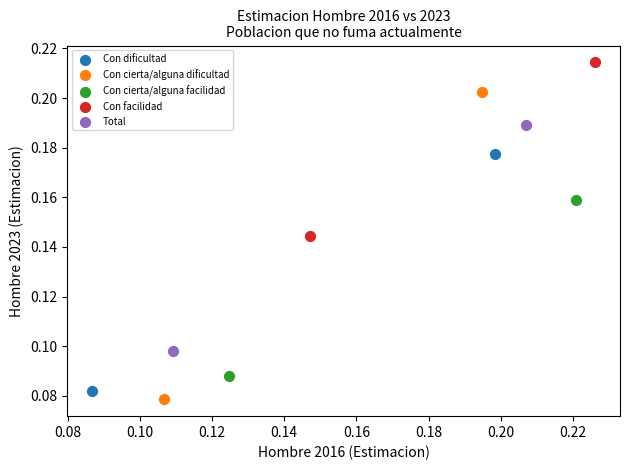

What are all the series names shown in the legend?

Con dificultad, Con cierta/alguna dificultad, Con cierta/alguna facilidad, Con facilidad, Total